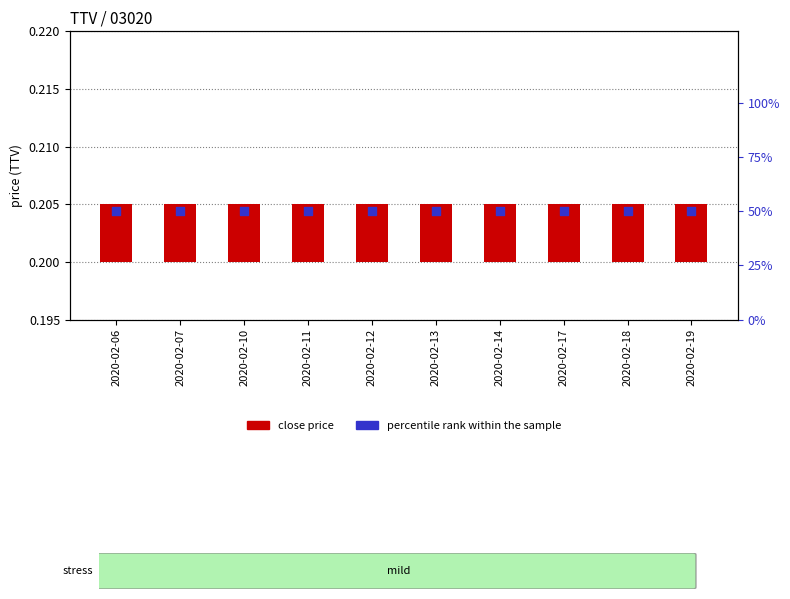

Which series reaches the maximum Y coordinate?

percentile rank within the sample